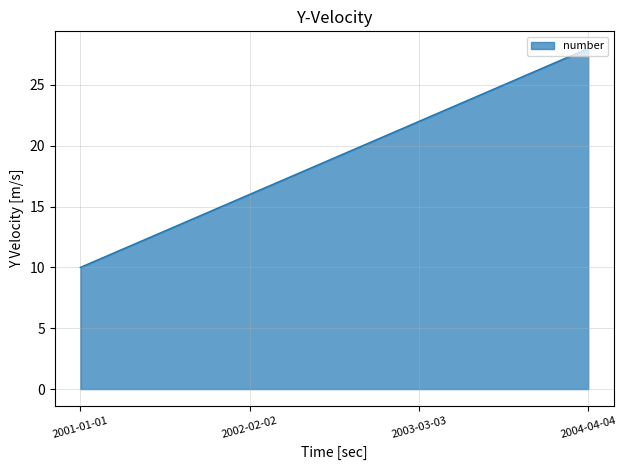

Which label corresponds to the largest value in the chart?

2004-04-04